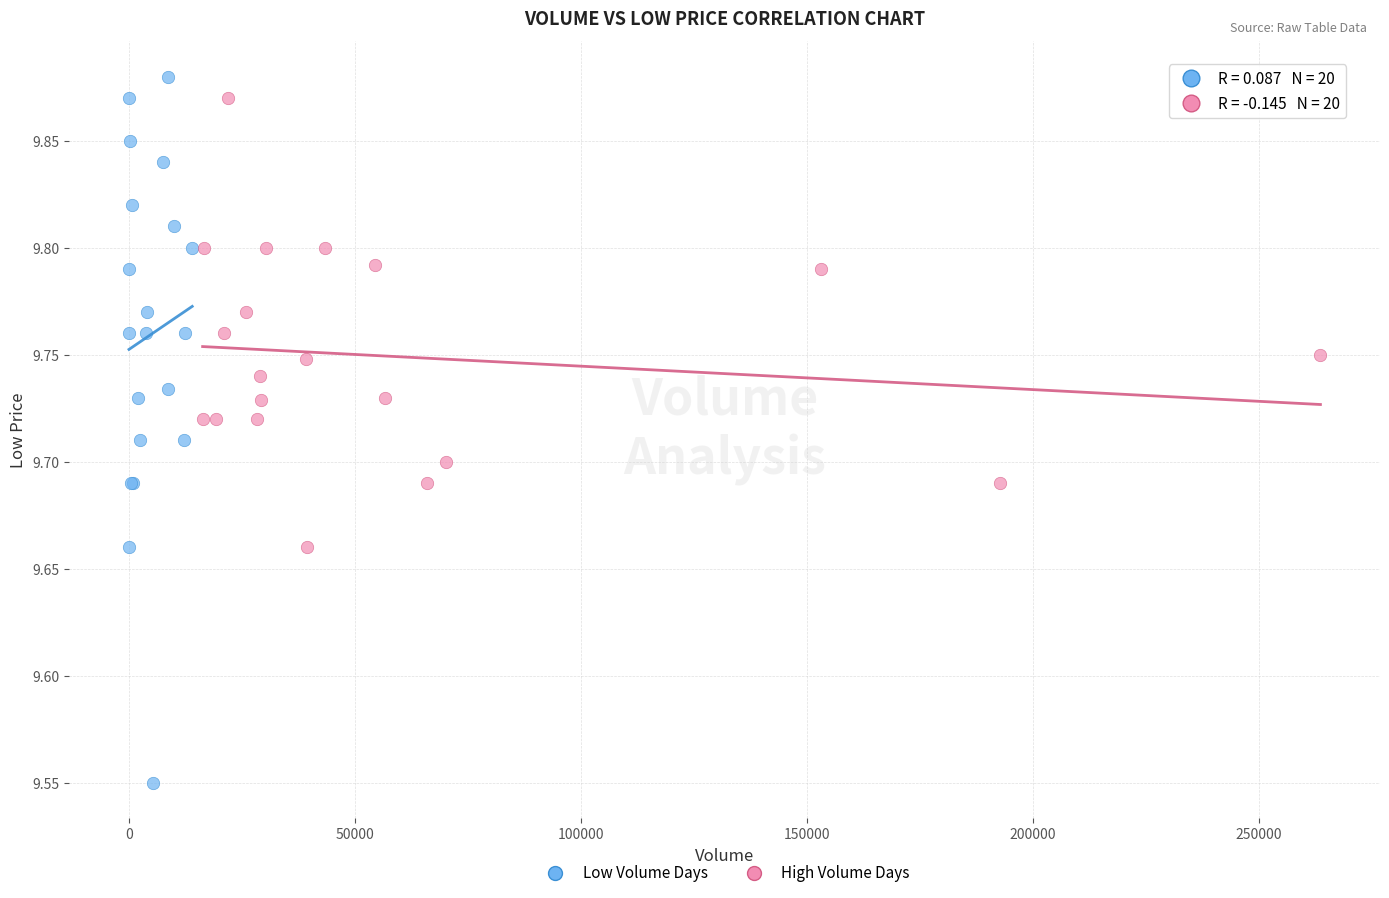

Which series contains the lowest Y value?

Low Volume Days